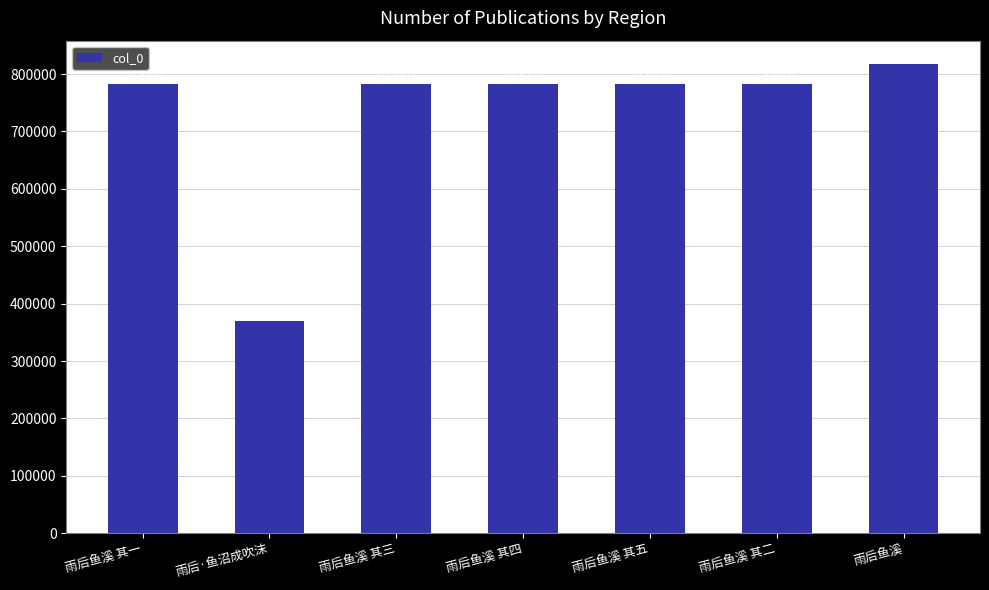

What is the minimum value shown in the chart?

370239